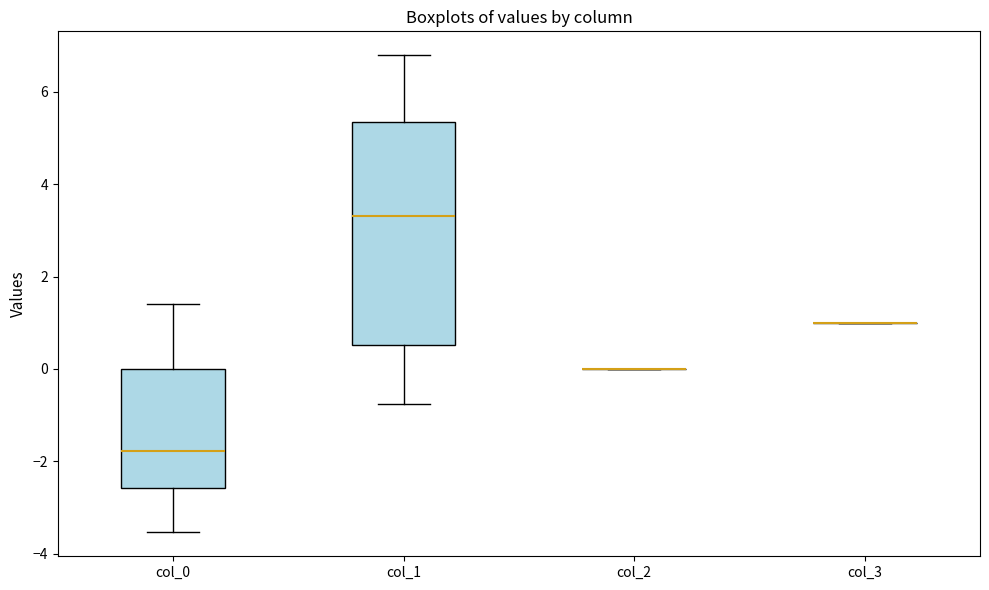

Where is the lower edge of the box for col_0 on the y-axis? The values are not printed on the chart, so give them approximately, as read against the axis.

-2.6